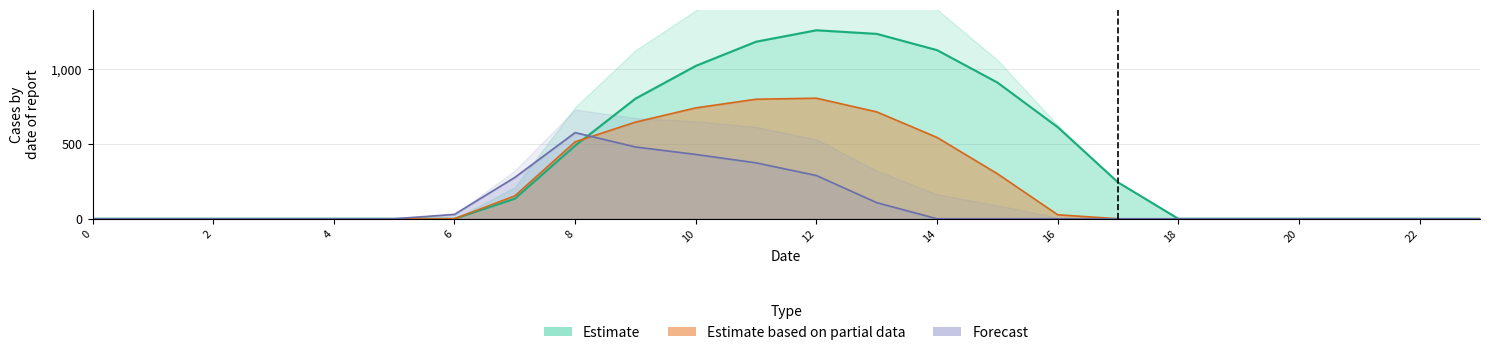

True or false: row_2 has more than 2 points higher than both neighbors.

False